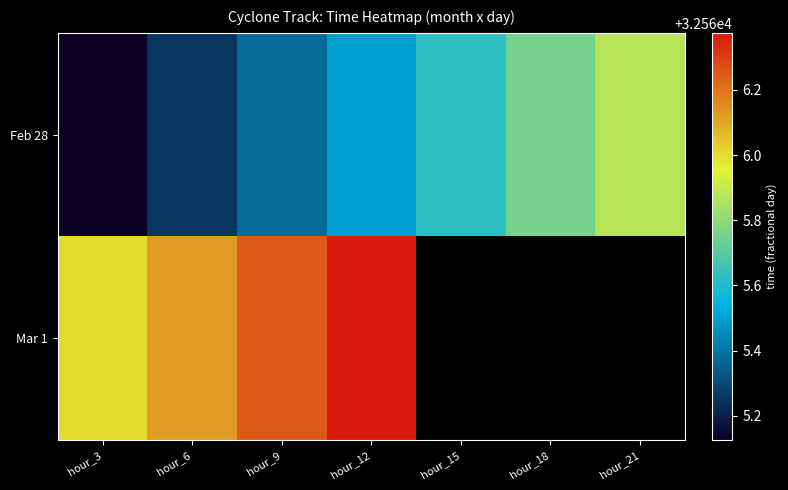

How many data points does each series have?

7